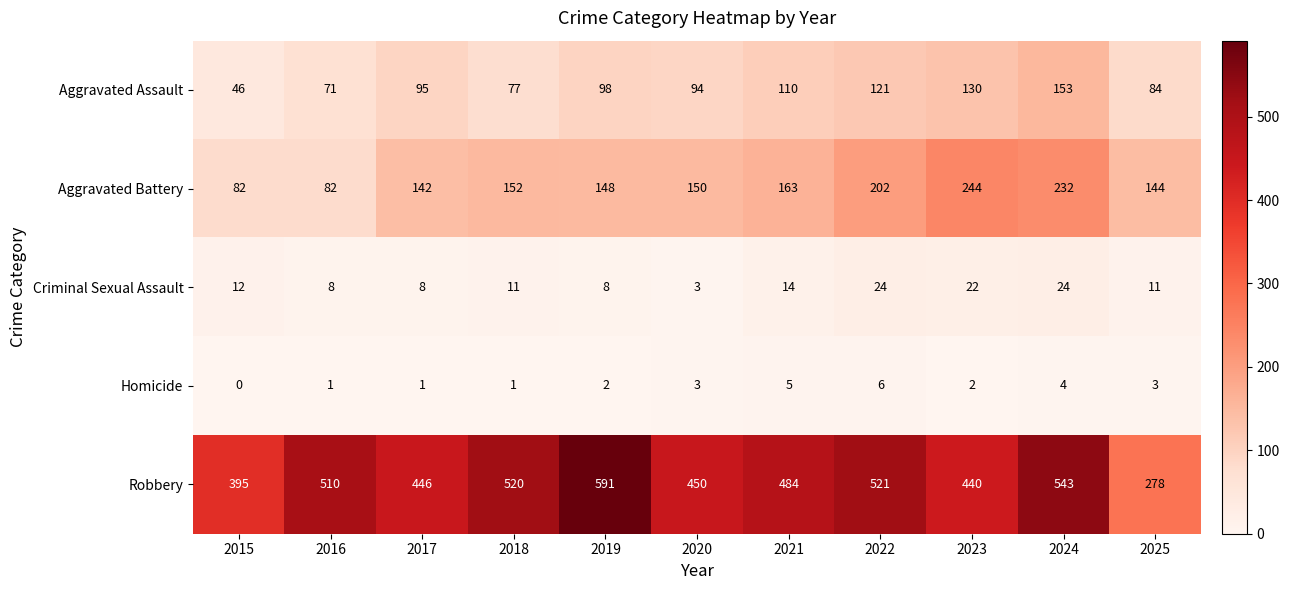

The value of Criminal Sexual Assault at 2019 is 8. True or false?

True